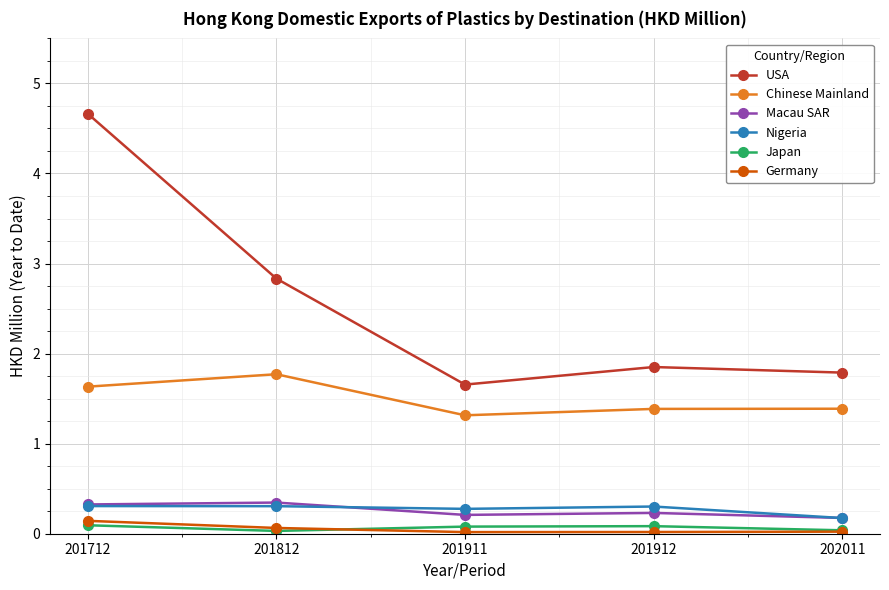

At how many categories does at least one series exceed 1?

5